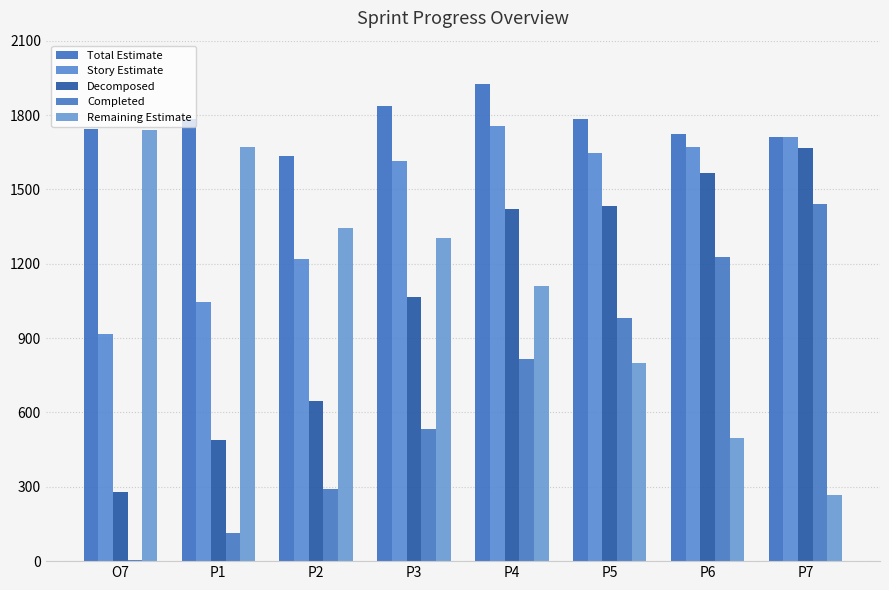

Which series has the largest total across all categories?

Total Estimate